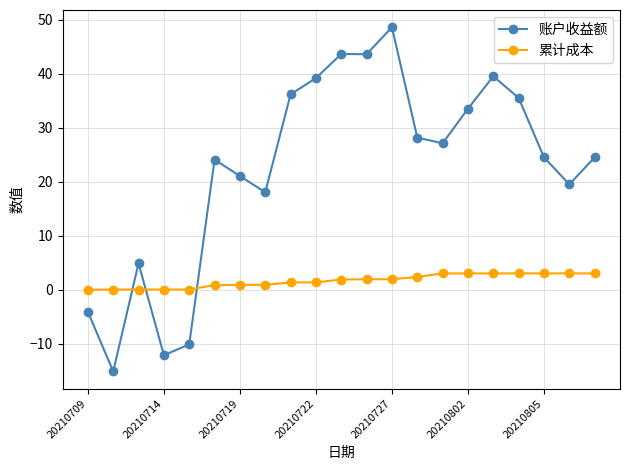

What is the highest value of the 累计成本 series?

3.1